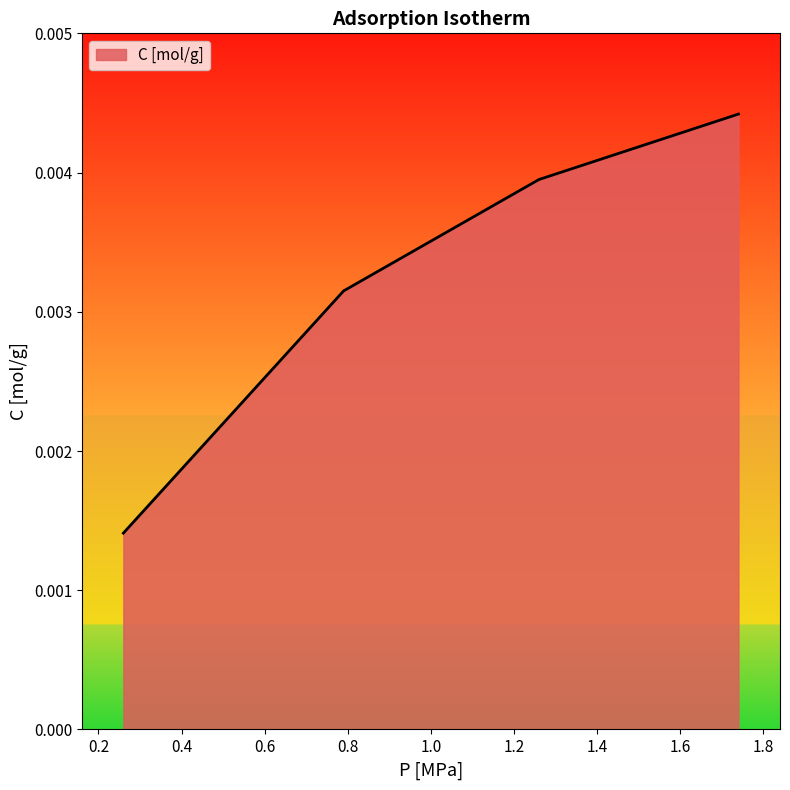

Count the values in the range 0 to 1.

4